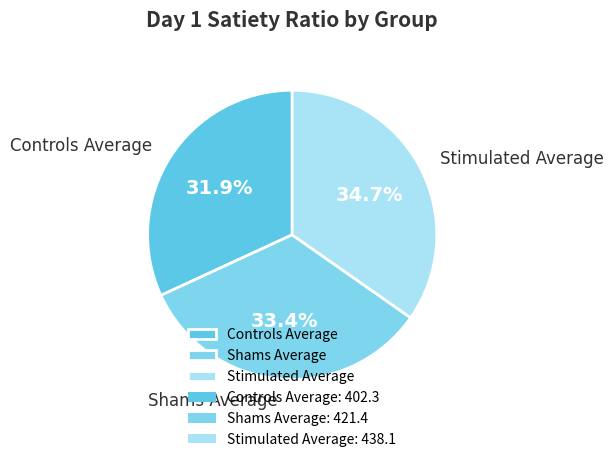

Which has a higher value, Stimulated Average or Shams Average?

Stimulated Average